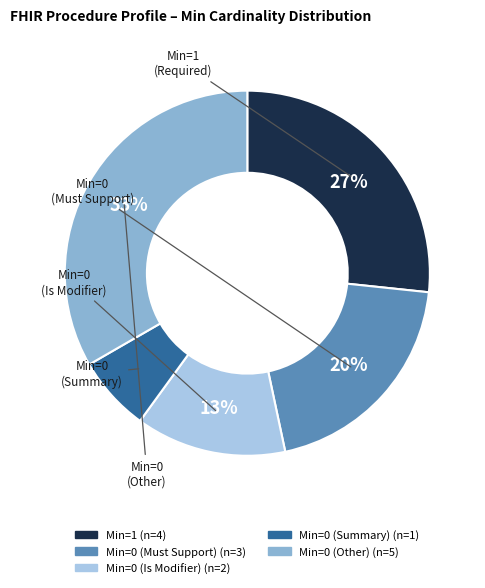

Is there a majority slice in this chart?

No